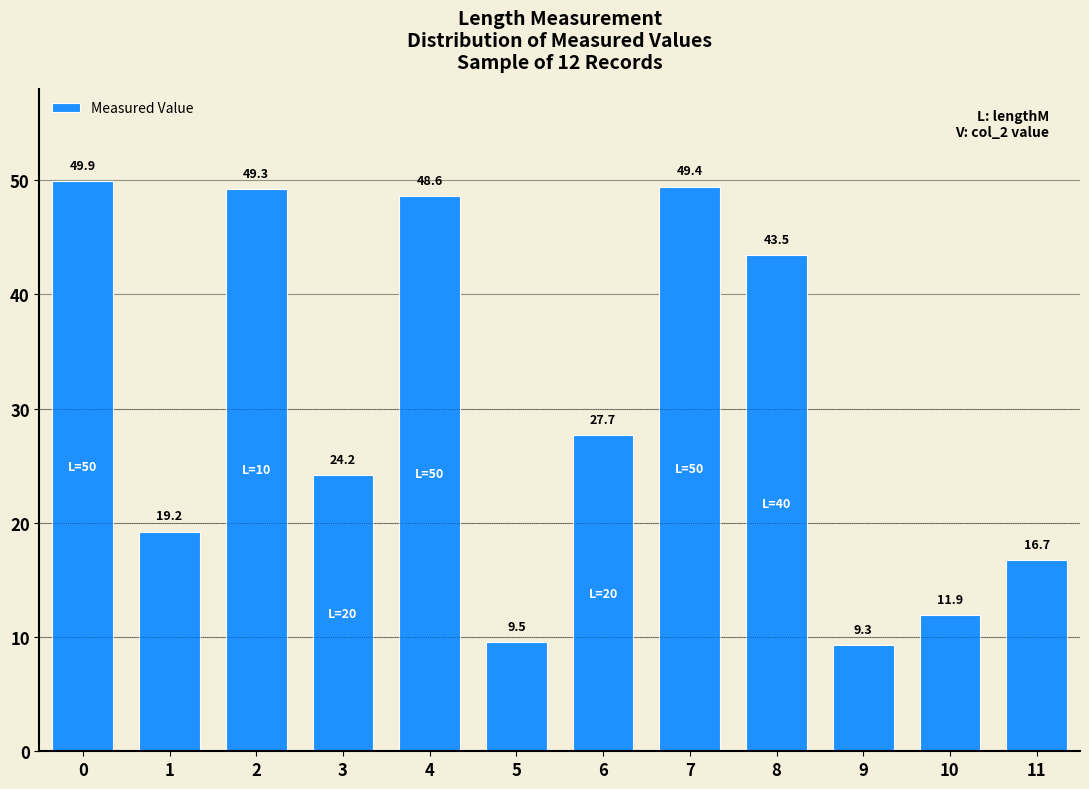

What is the approximate value at 1?

19.2